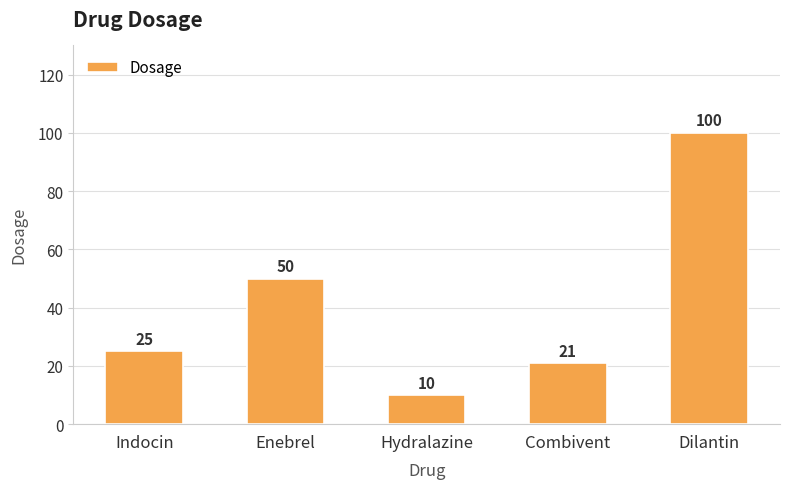

List the labels in order of value, smallest first.

Hydralazine, Combivent, Indocin, Enebrel, Dilantin